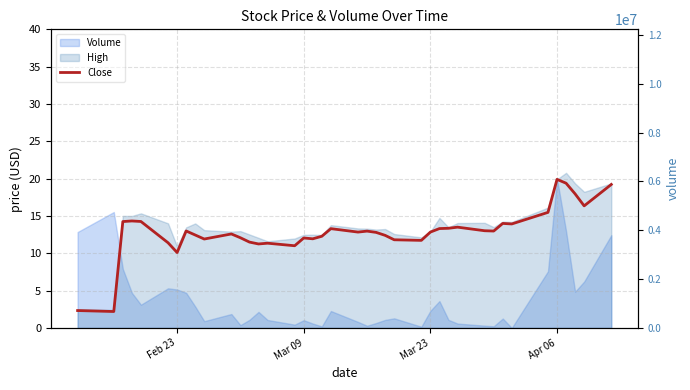

True or false: there are more than 2 points higher than both neighbors.

True